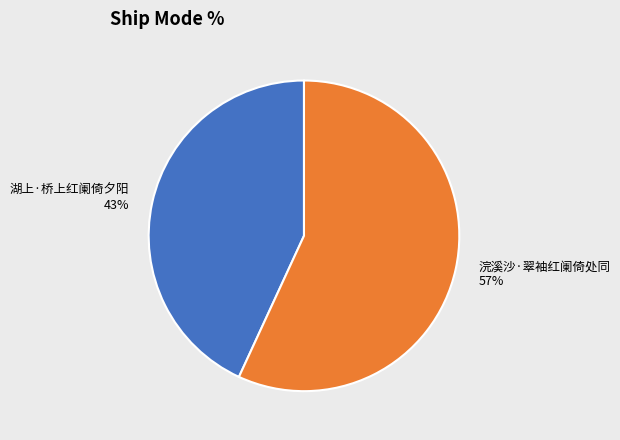

Is it true that 湖上·桥上红阑倚夕阳 is 43% of the pie?

True